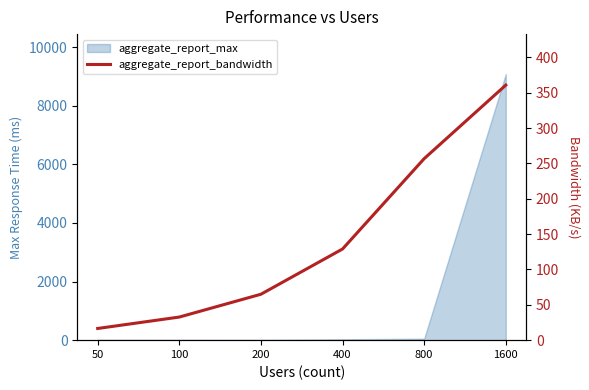

Does the chart display data point markers on the line(s)?

No